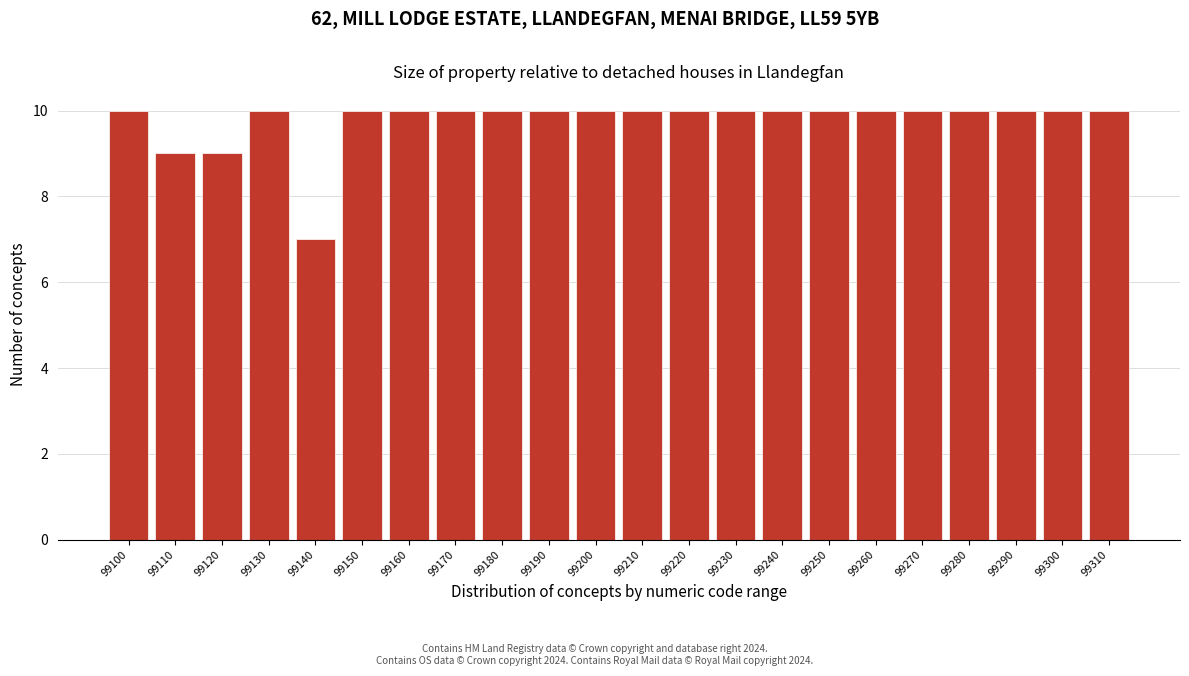

Reading left to right, list all the values displayed in this chart.

99100=10	99110=9	99120=9	99130=10	99140=7	99150=10	99160=10	99170=10	99180=10	99190=10	99200=10	99210=10	99220=10	99230=10	99240=10	99250=10	99260=10	99270=10	99280=10	99290=10	99300=10	99310=10